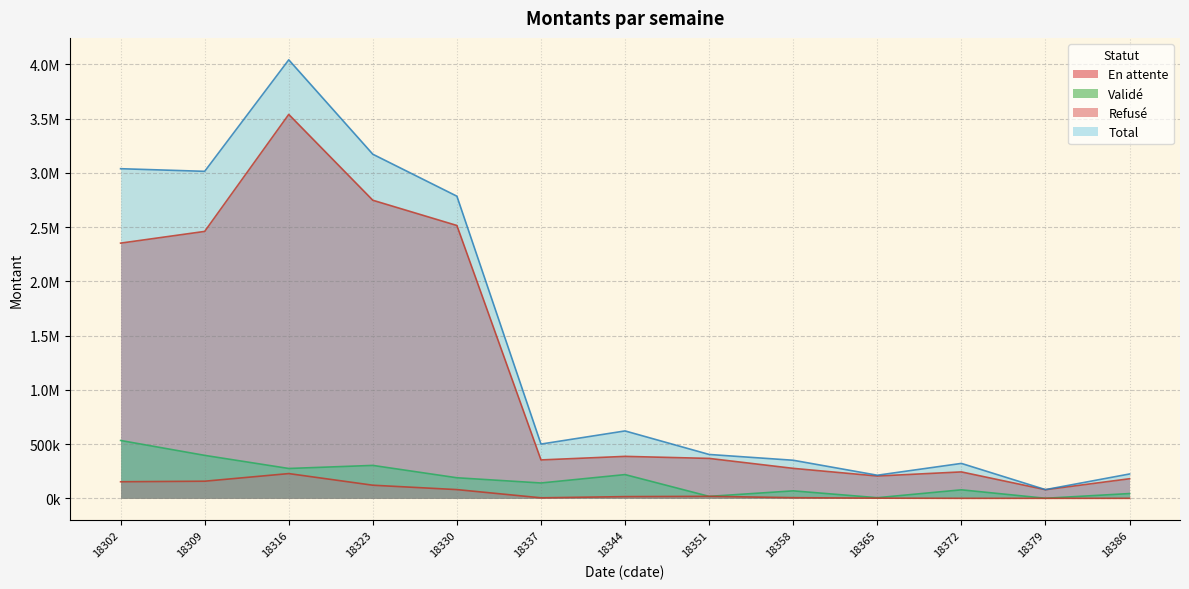

At which label does Total first exceed 500229?

18302